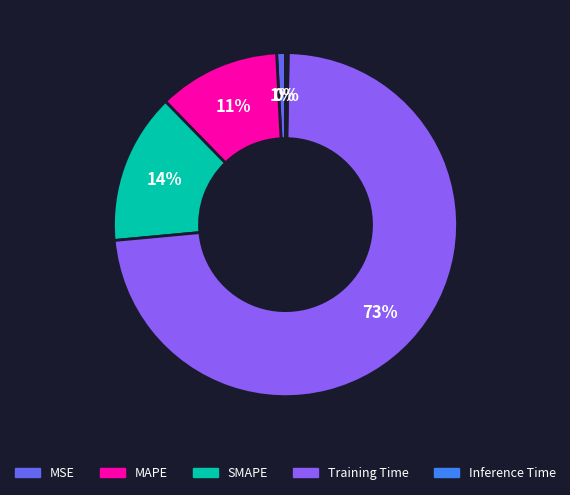

Combined, do MSE and Training Time account for over 50%?

Yes